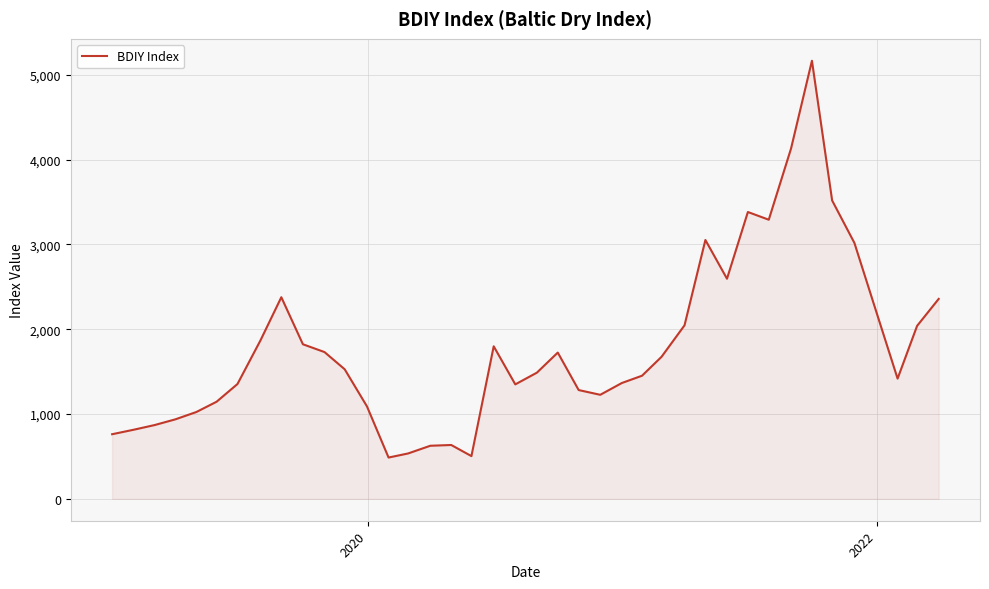

What is the greatest value displayed?

5167